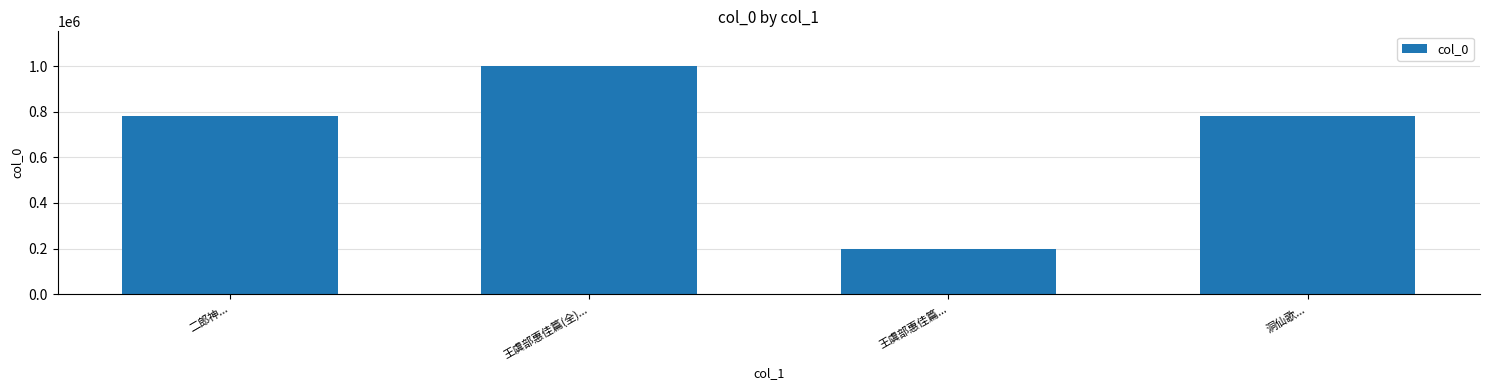

What is the difference between the maximum and minimum values?

803462